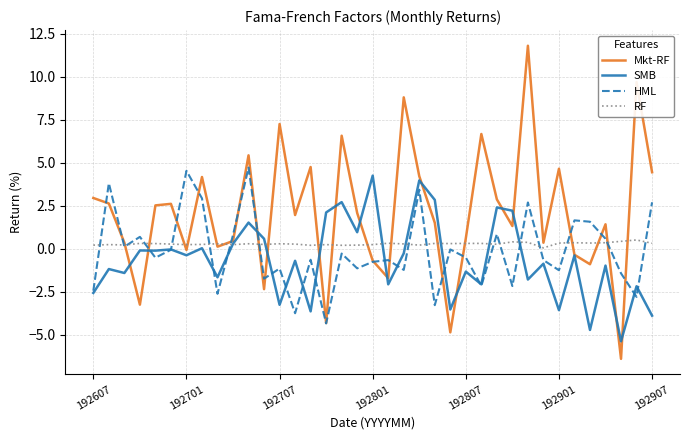

What is the maximum value for SMB?

4.3